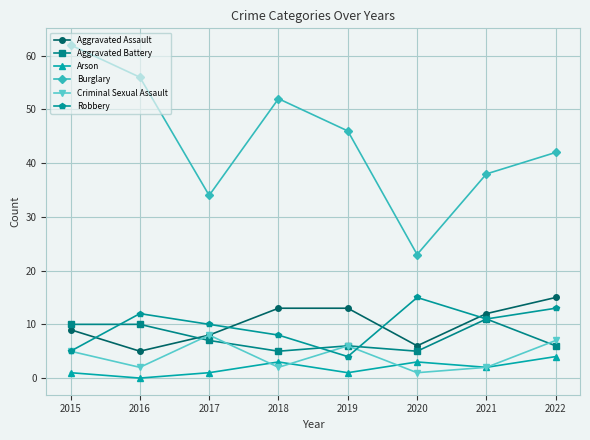

At which label does Aggravated Battery first exceed 7?

2015